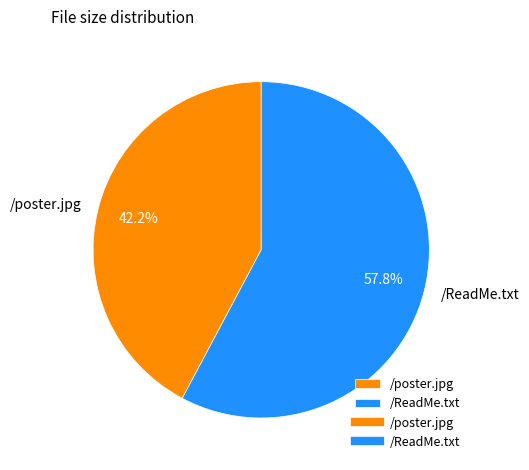

The /ReadMe.txt slice represents 58% of the pie. True or false?

True